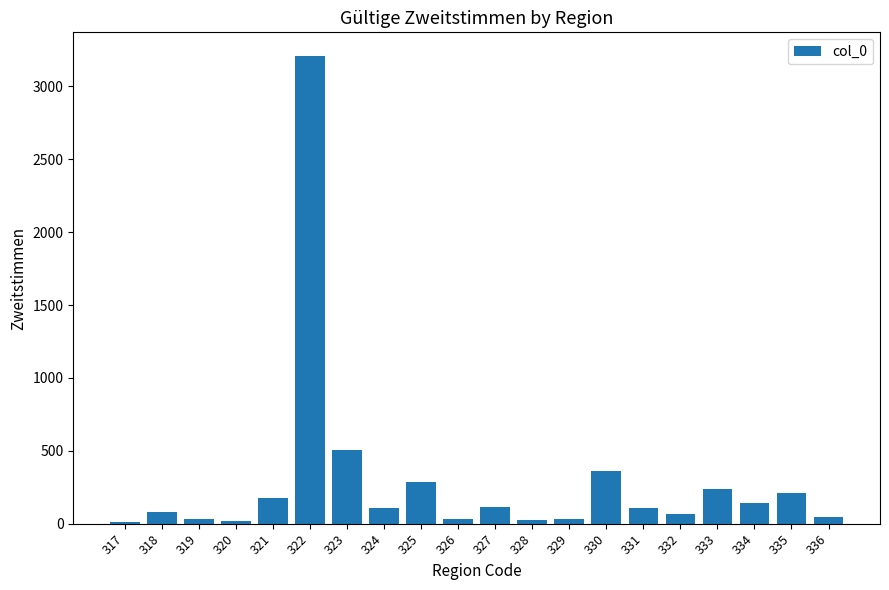

At which category does the chart reach its peak across all series?

322